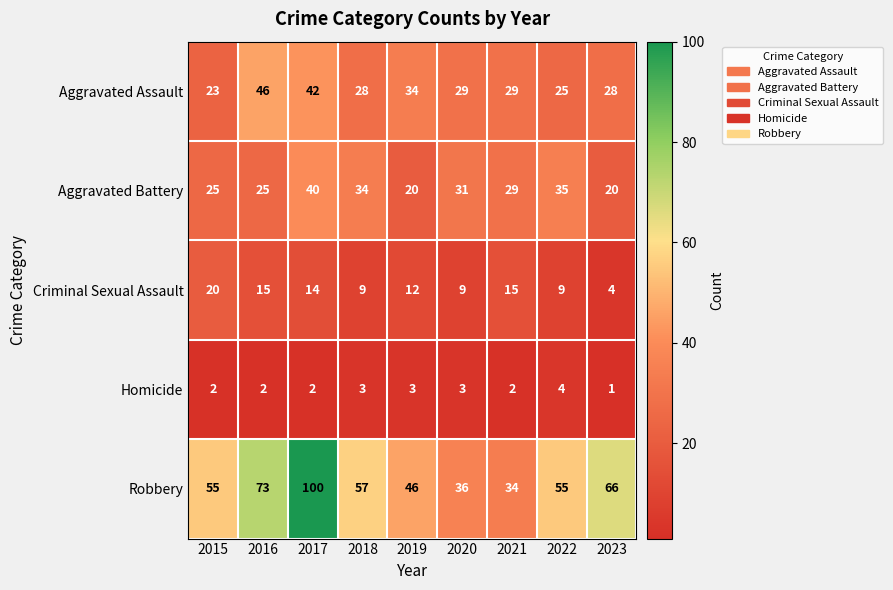

Rank the series at 2019 from highest to lowest value.

Robbery, Aggravated Assault, Aggravated Battery, Criminal Sexual Assault, Homicide